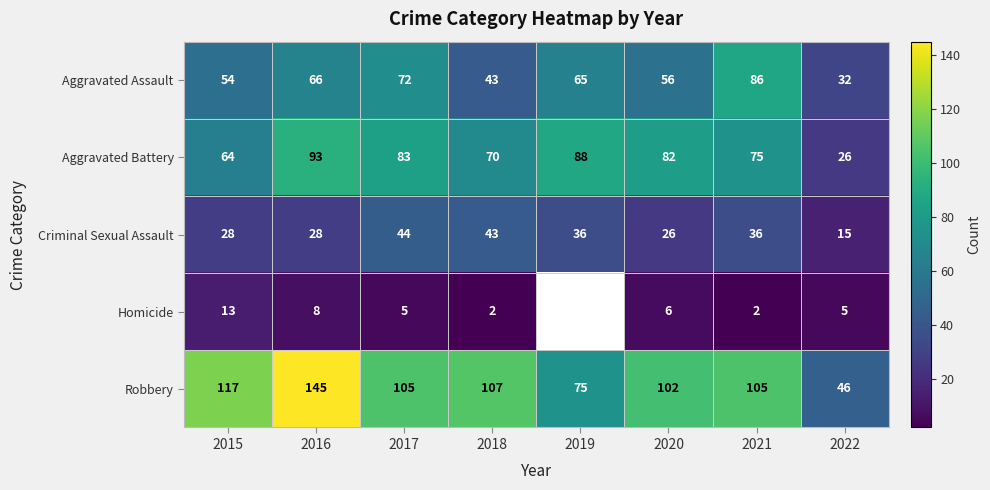

Rank the series at 2016 from lowest to highest value.

Homicide, Criminal Sexual Assault, Aggravated Assault, Aggravated Battery, Robbery